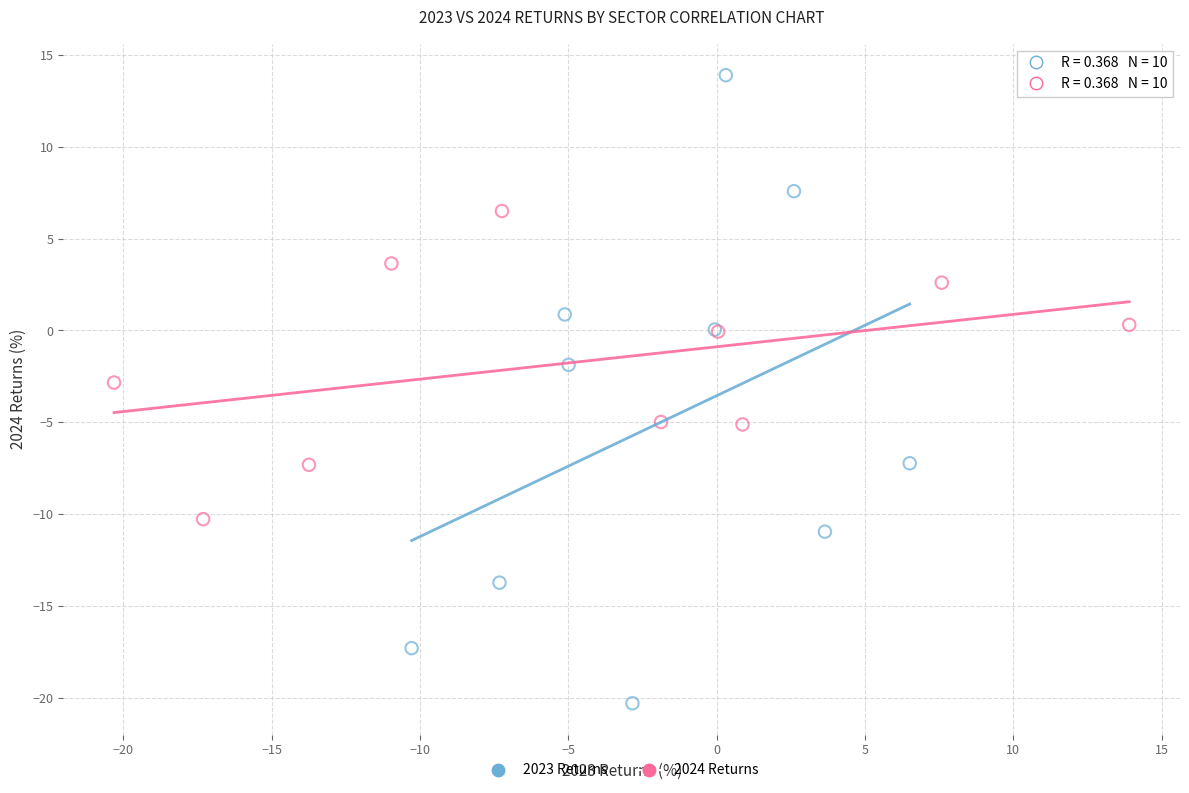

Which series contains the lowest Y value?

2023 Returns